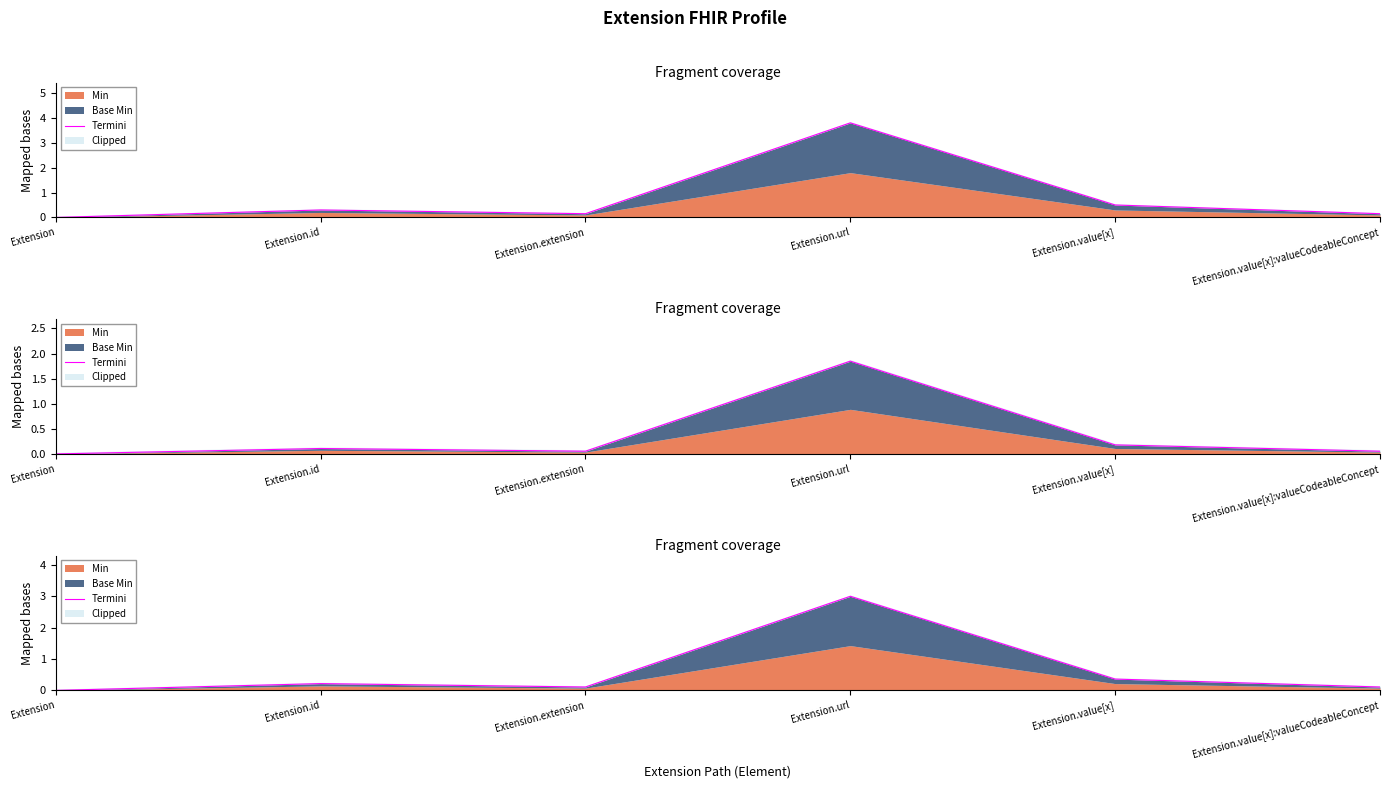

What is the difference between the values at Extension.value[x] and Extension.value[x]:valueCodeableConcept?

0.3